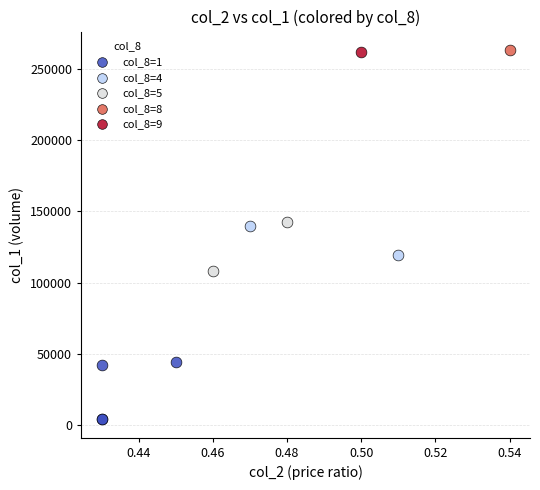

What are all the series names shown in the legend?

col_8=1, col_8=4, col_8=5, col_8=8, col_8=9